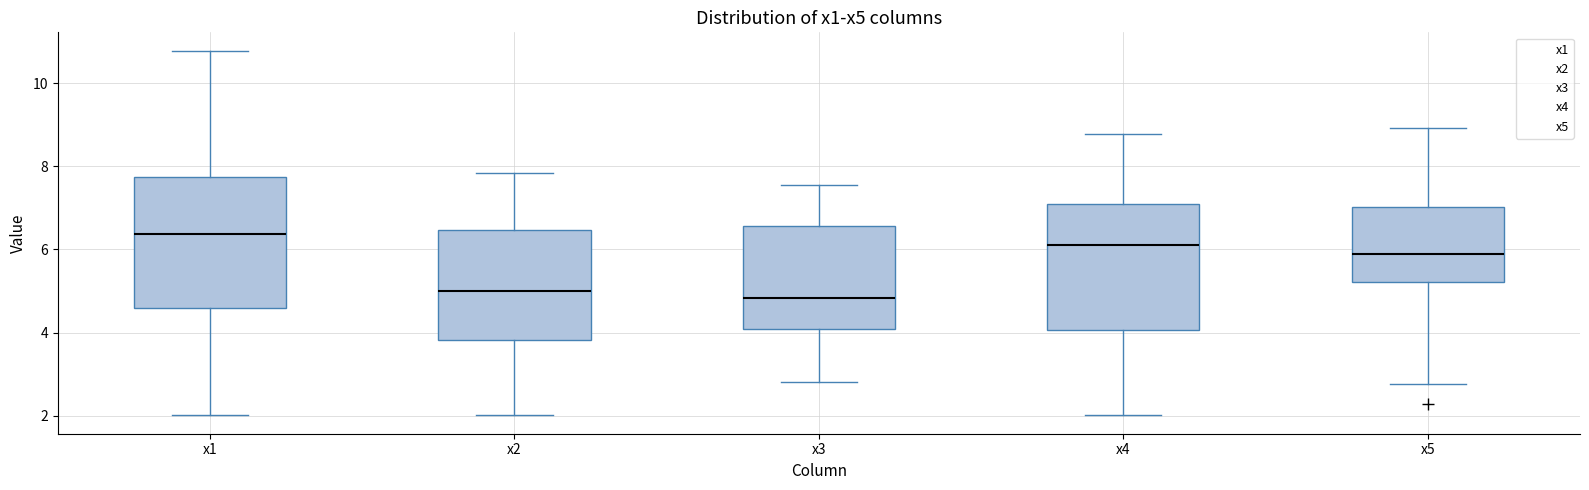

Where is the upper edge of the box for x3 on the y-axis? The values are not printed on the chart, so give them approximately, as read against the axis.

6.6